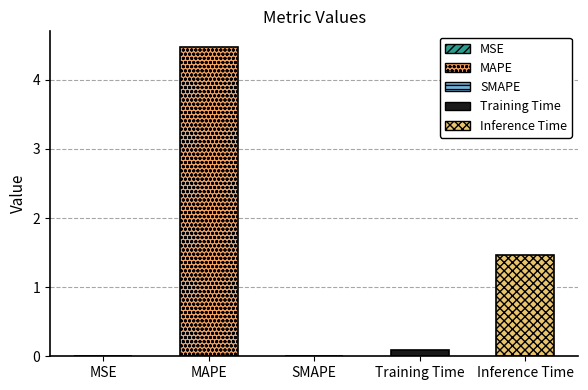

At which label is the value closest to 2?

Inference Time